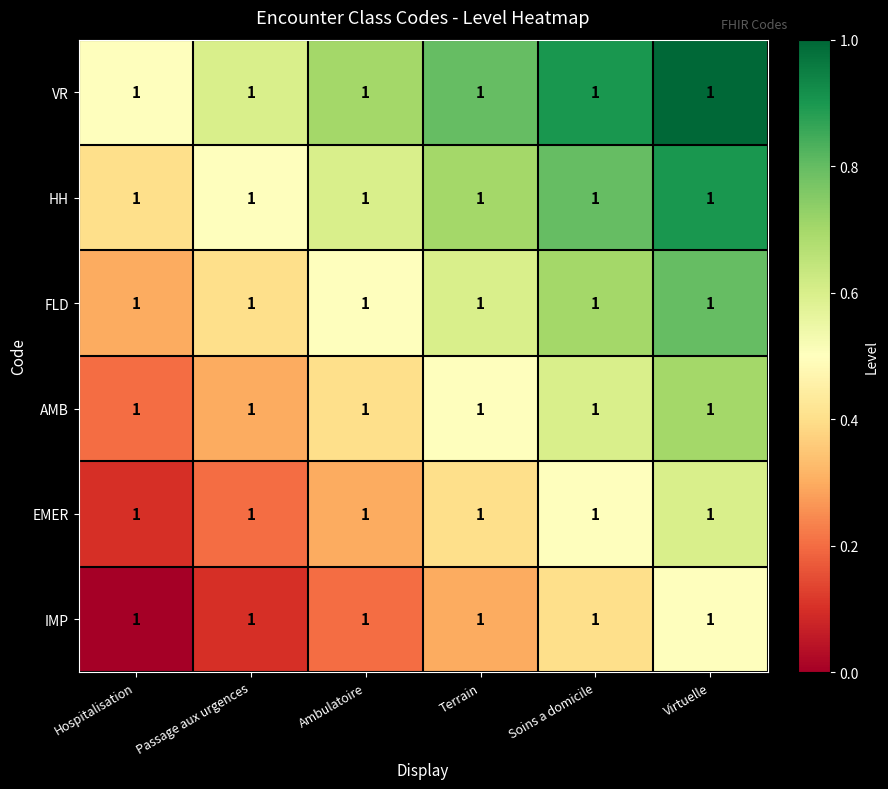

At which label does HH reach its minimum?

Hospitalisation